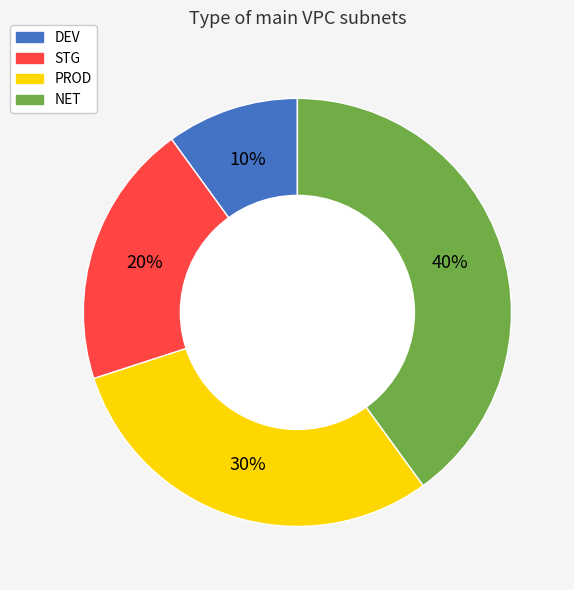

To the nearest percent, what is the difference between the largest and smallest slice percentages?

30%